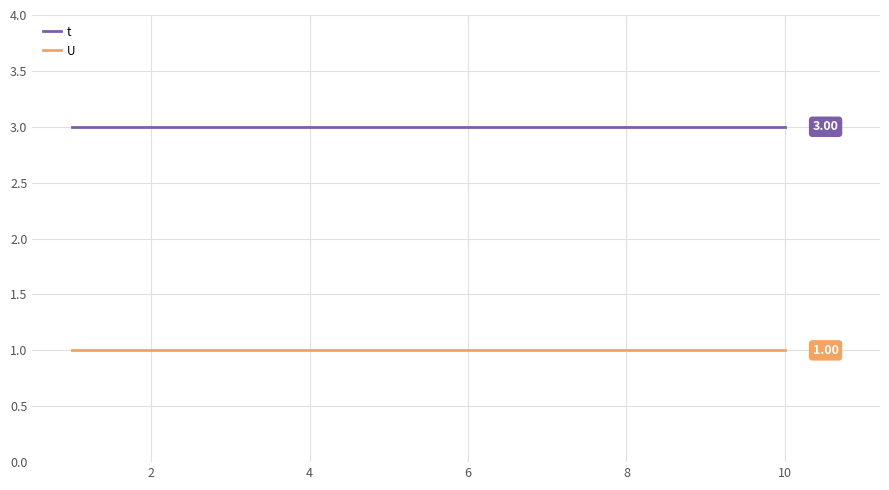

What is the average value of the t series?

3